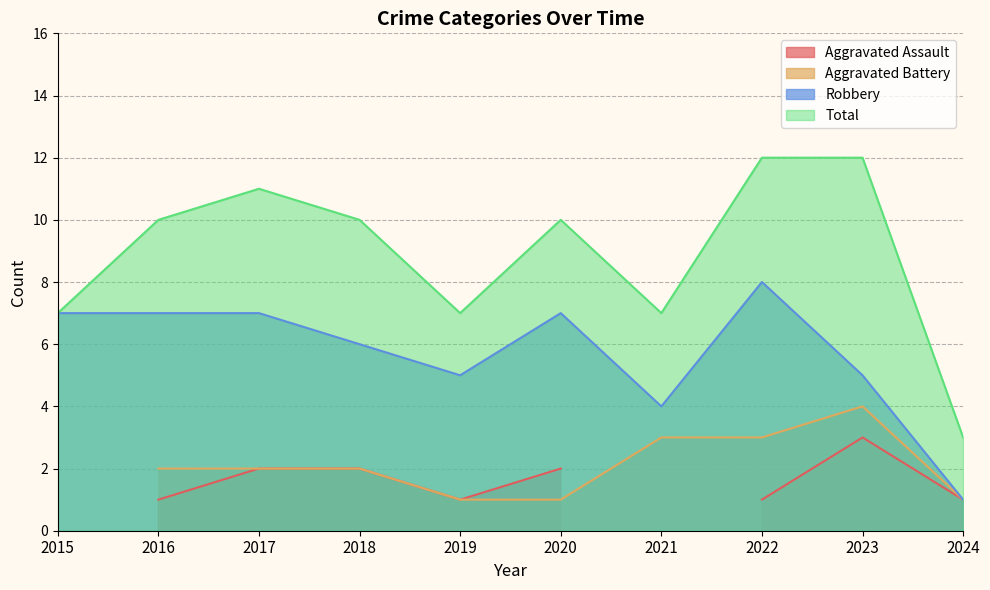

Is the value of Robbery at 2024 greater than the value of Total at 2018?

No